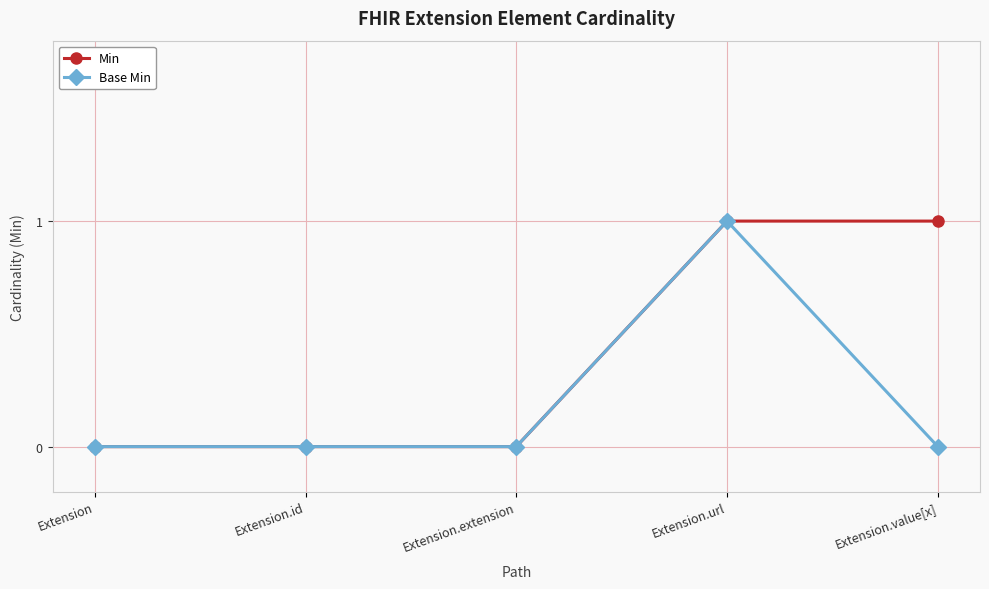

The Base Min series shows 1 at Extension. True or false?

False